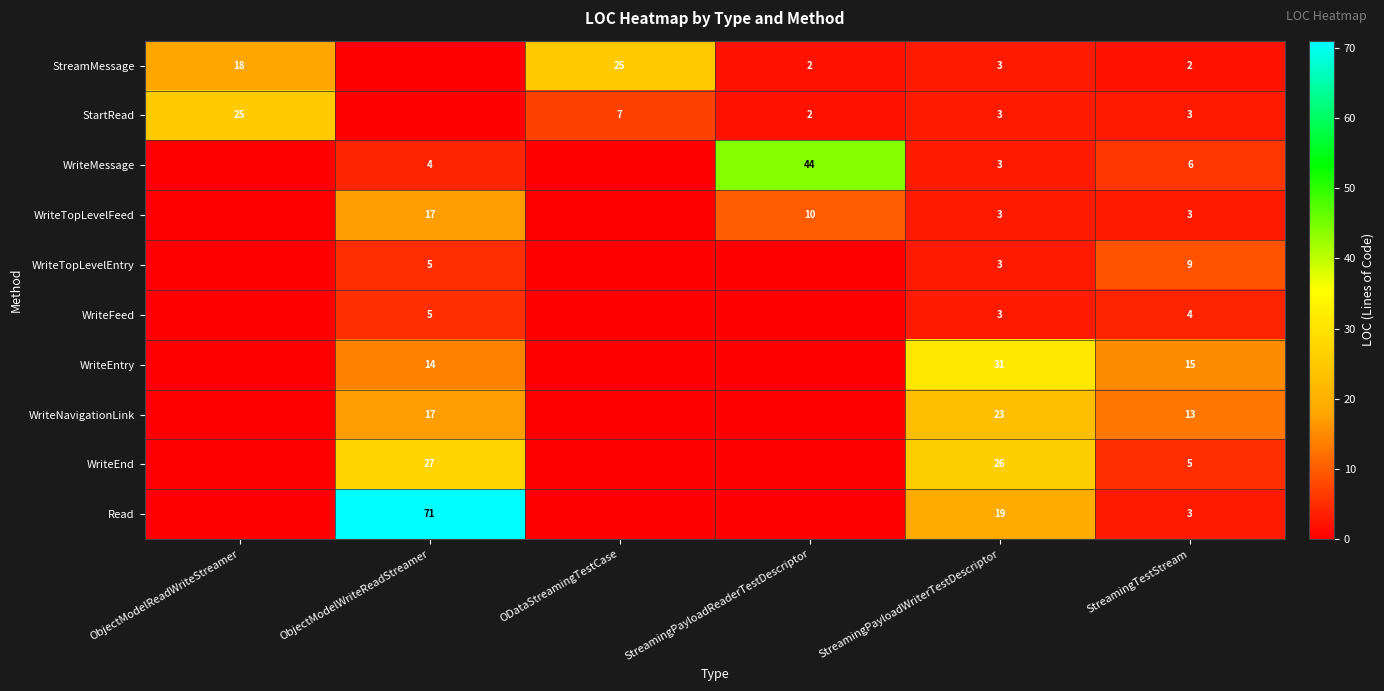

Is the value of StartRead at StreamingTestStream greater than the value of StreamMessage at ODataStreamingTestCase?

No